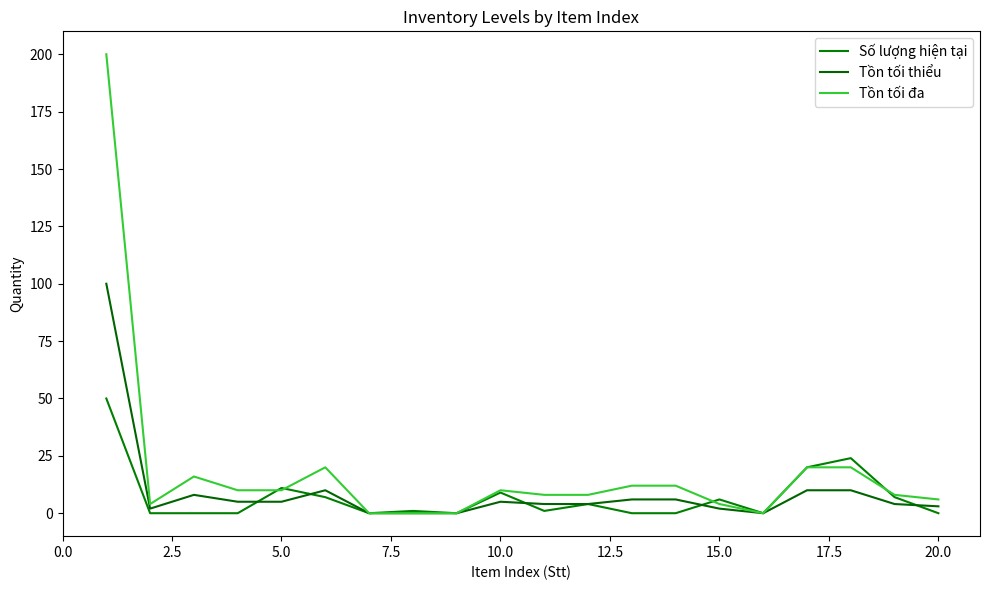

Does the chart display data point markers on the line(s)?

No